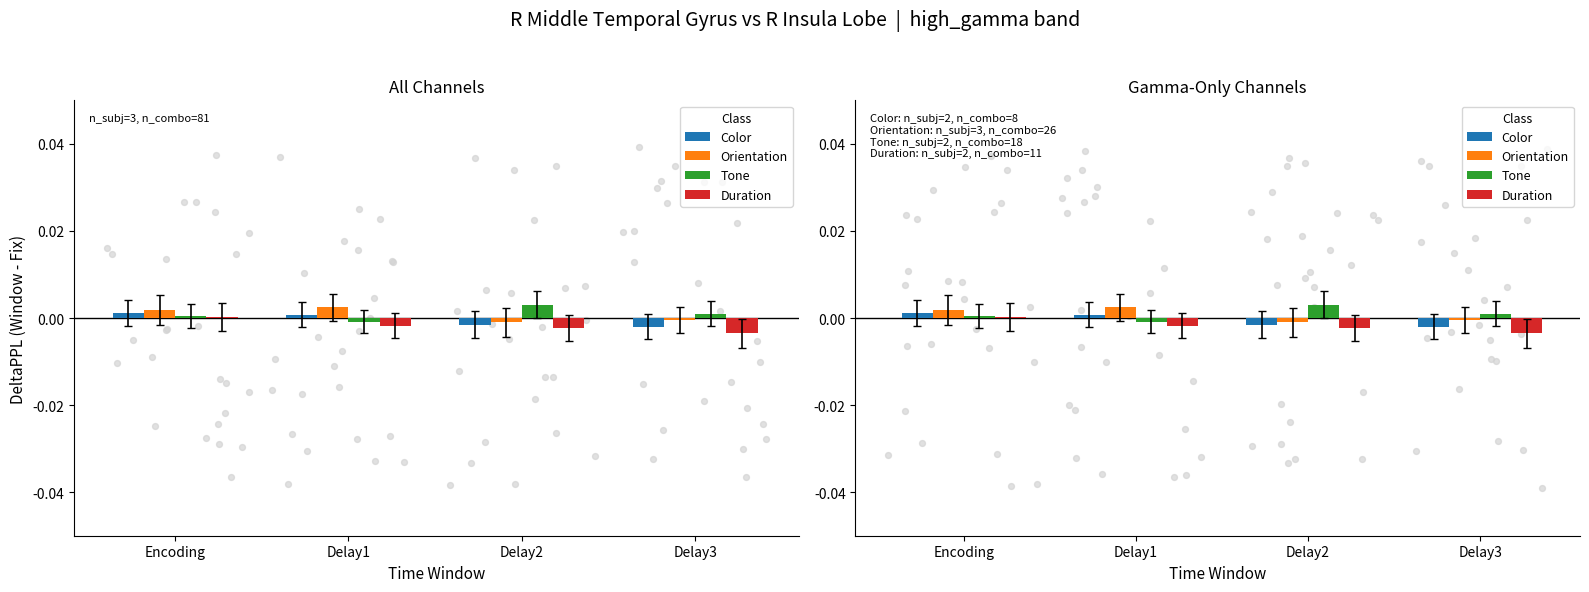

Which series has the widest spread of Y values?

Tone